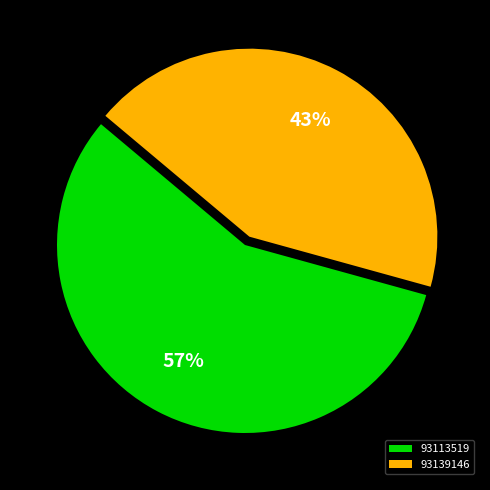

Is it true that 93139146 is 37% of the pie?

False